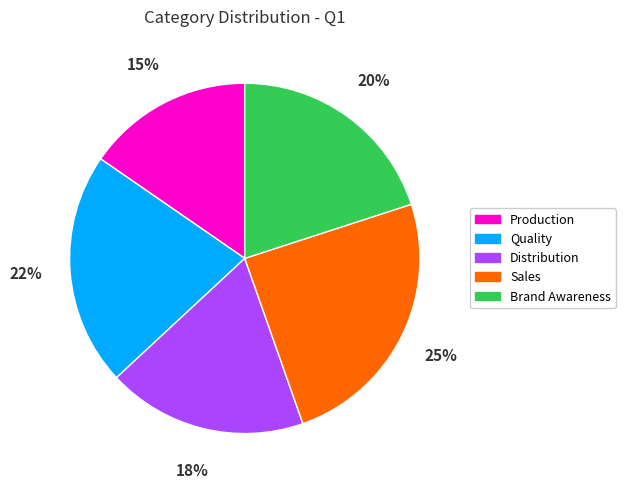

What percentage is the Brand Awareness slice, to the nearest percent?

20%